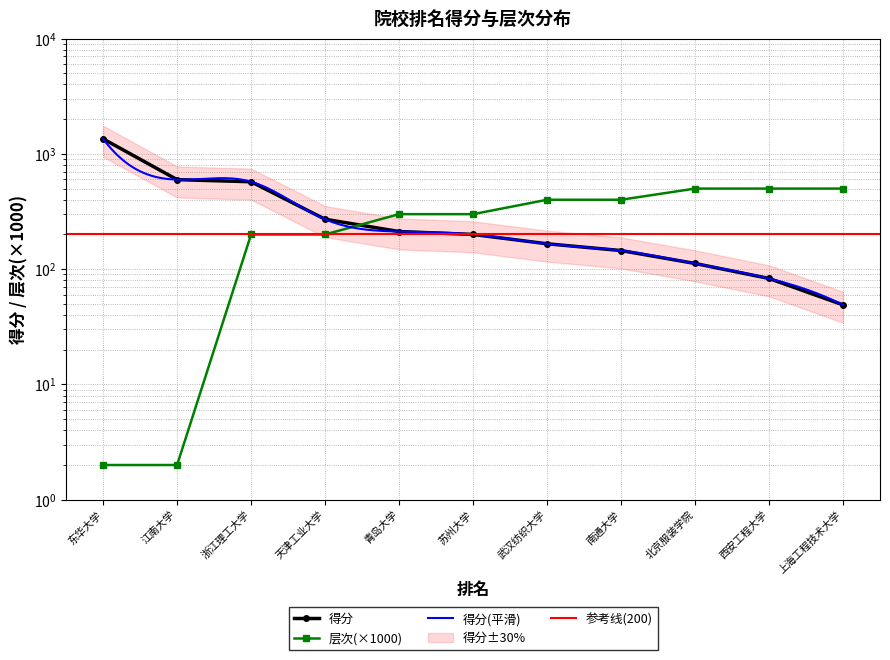

Is the value of 层次 at 青岛大学 greater than the value of 得分 at 青岛大学?

Yes